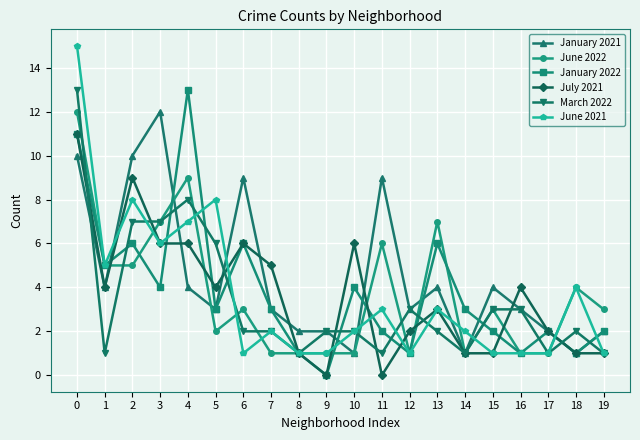

Between 2 and 6, which series saw the biggest shift?

June 2021